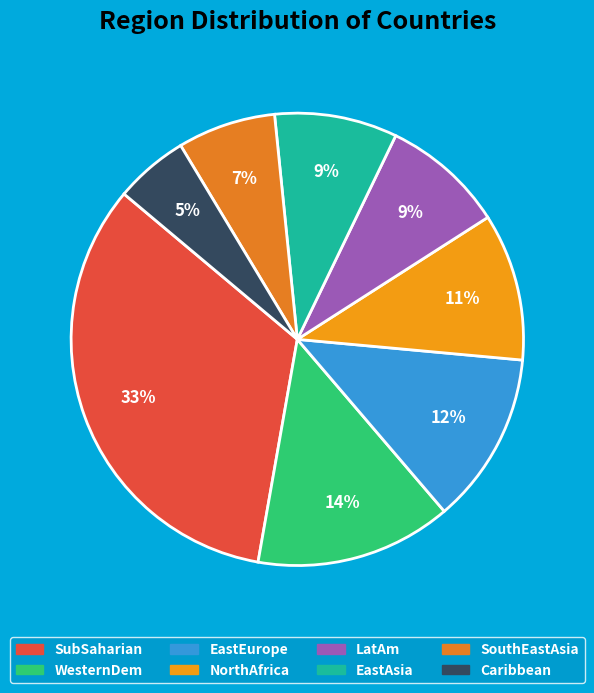

What is the total percentage of EastEurope and SouthEastAsia?

19.3%